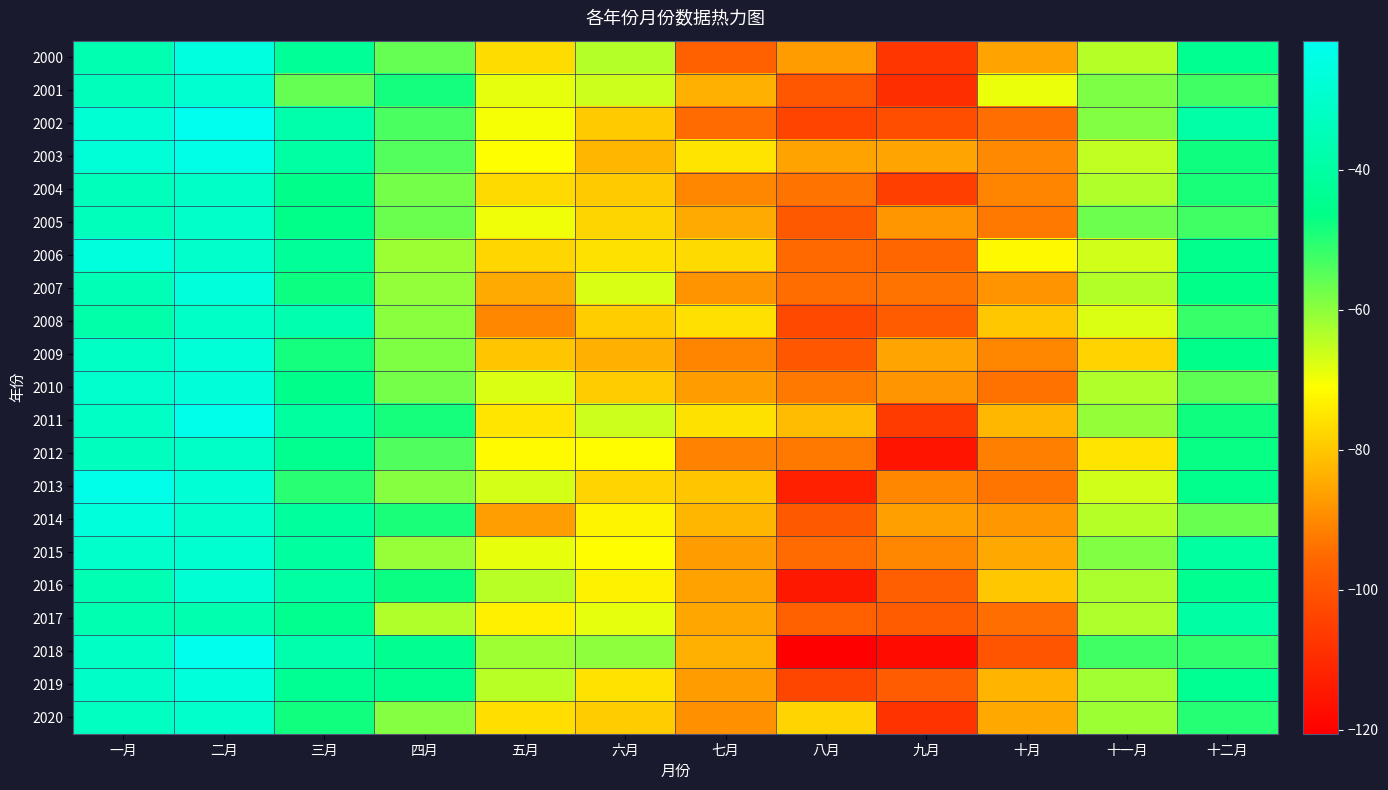

Which series has the widest spread of values?

2018